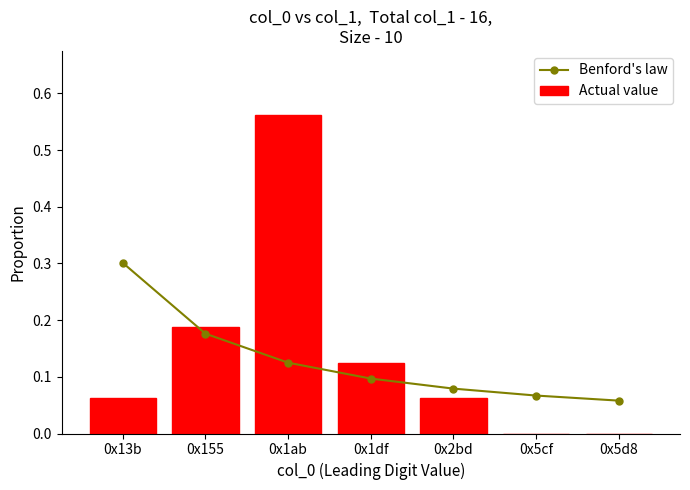

Reading right to left, what are all the values shown in this chart?

Benford's law: 0x5d8=0.1	0x5cf=0.1	0x2bd=0.1	0x1df=0.1	0x1ab=0.1	0x155=0.2	0x13b=0.3
Actual value: 0x5d8=0.0	0x5cf=0.0	0x2bd=0.1	0x1df=0.1	0x1ab=0.6	0x155=0.2	0x13b=0.1